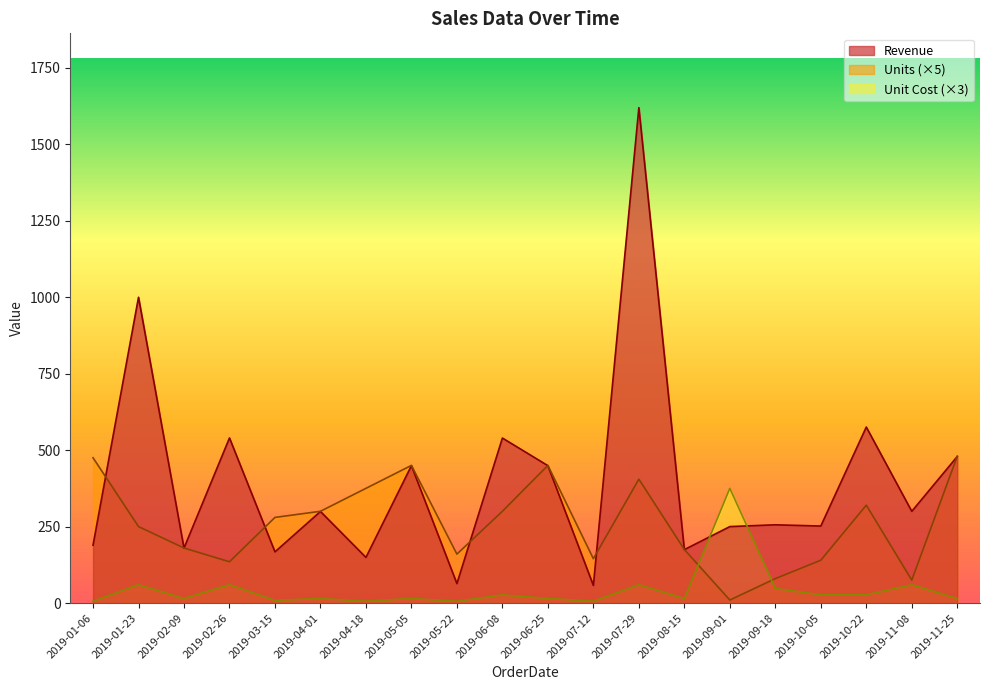

What is the difference between the second highest and second lowest values in the Revenue series?

935.8